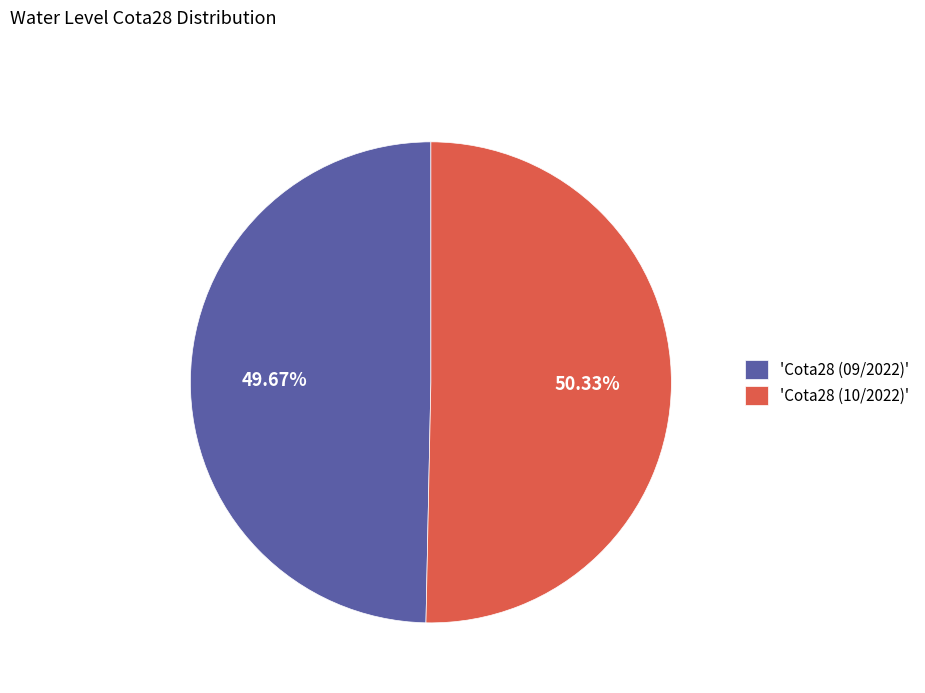

Which category accounts for the majority?

'Cota28 (10/2022)'